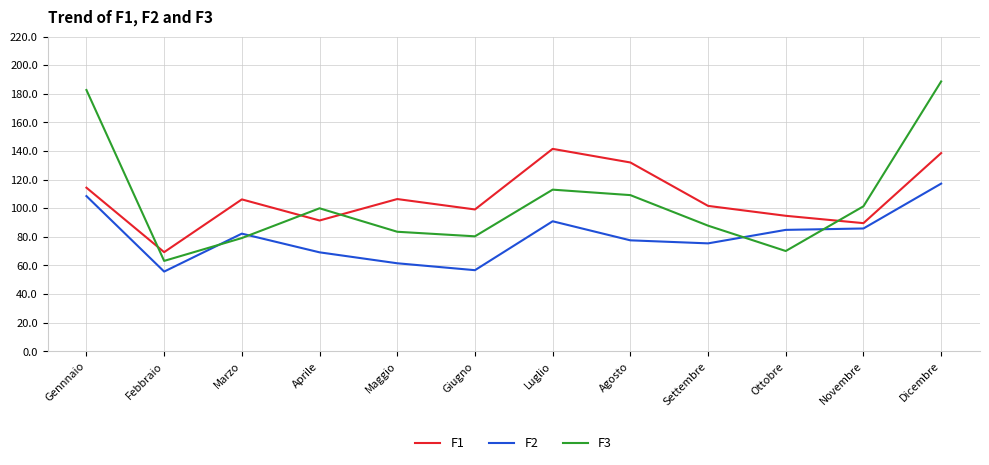

What is the smallest value displayed?

55.6